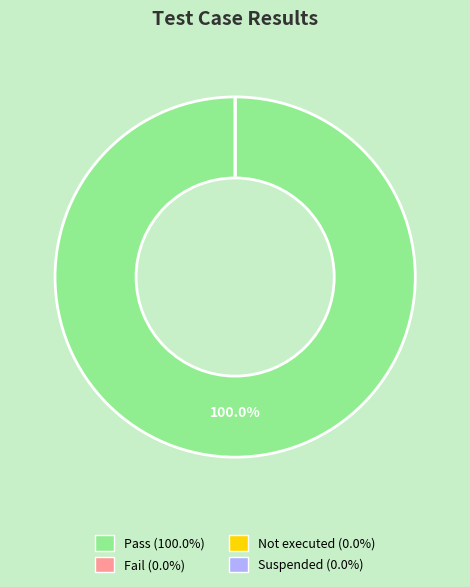

How many slices are in this pie chart?

4